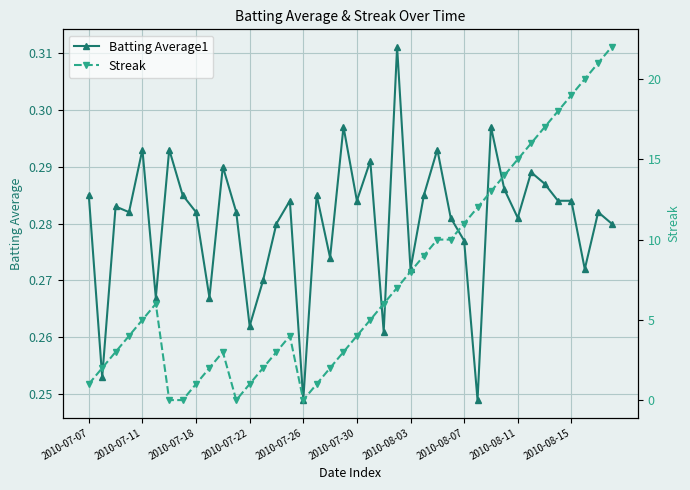

True or false: Batting Average1 has more than 0 interior local peaks.

True